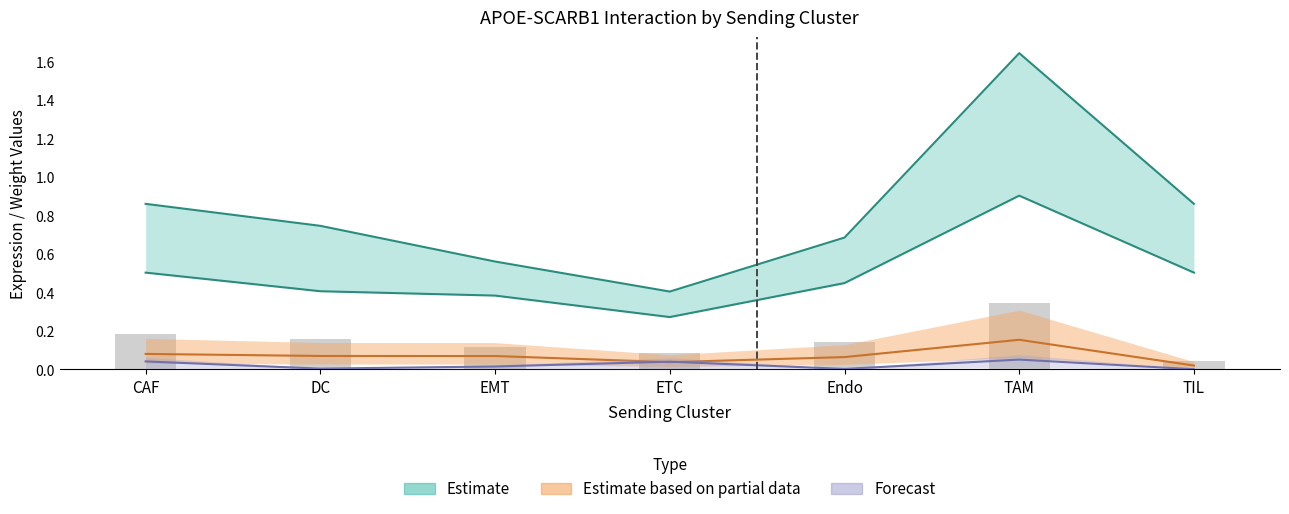

List the labels in order of Edge average expression derived specificity value, smallest first.

TIL, ETC, EMT, Endo, DC, CAF, TAM